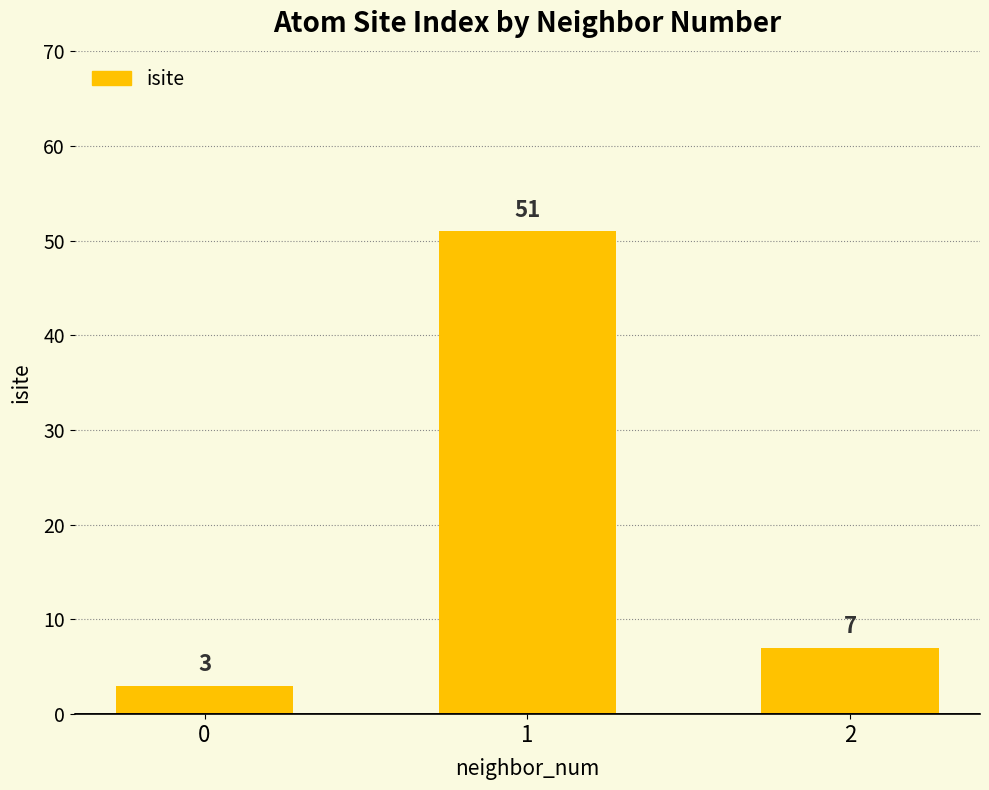

Which label corresponds to the largest value in the chart?

1